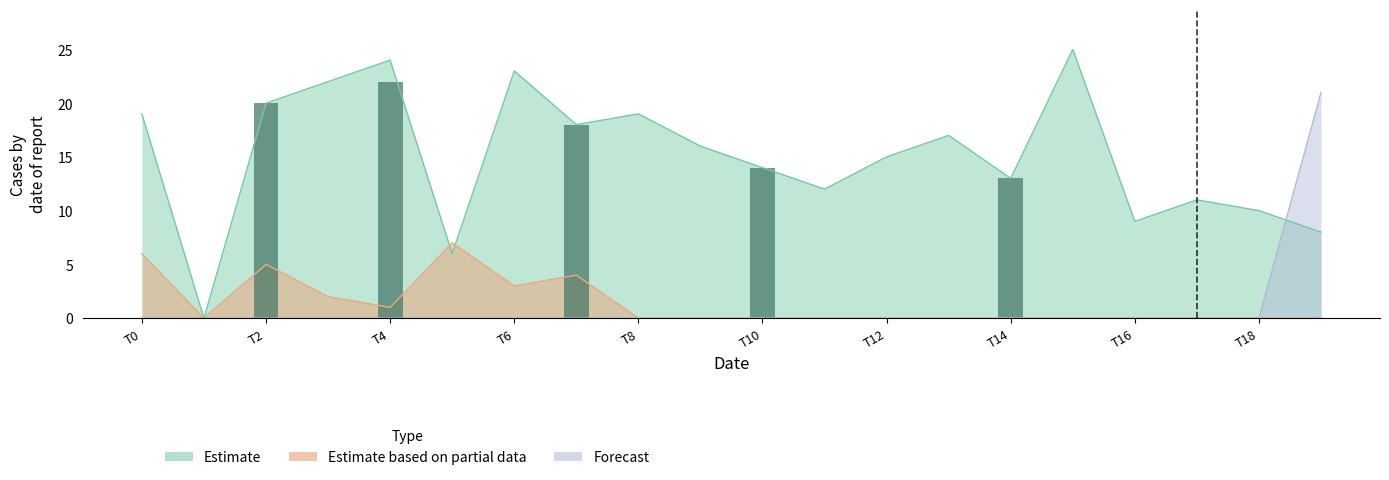

How many series are shown in this chart?

3